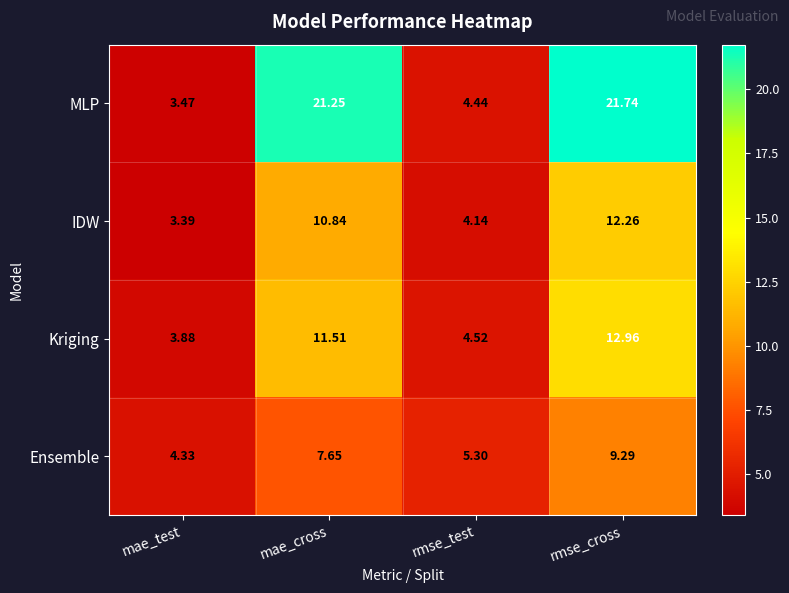

List the series in order of their peak value, lowest first.

Ensemble, IDW, Kriging, MLP